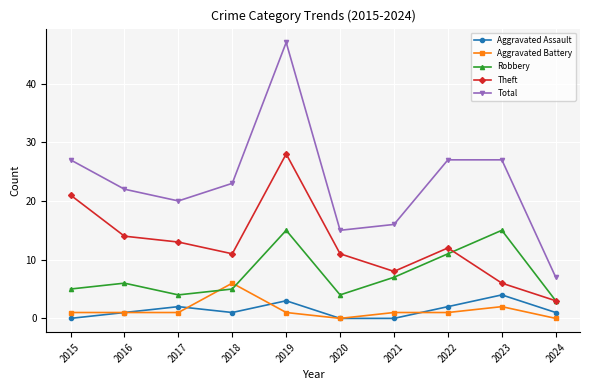

At which category is the sum across all series the highest?

2019